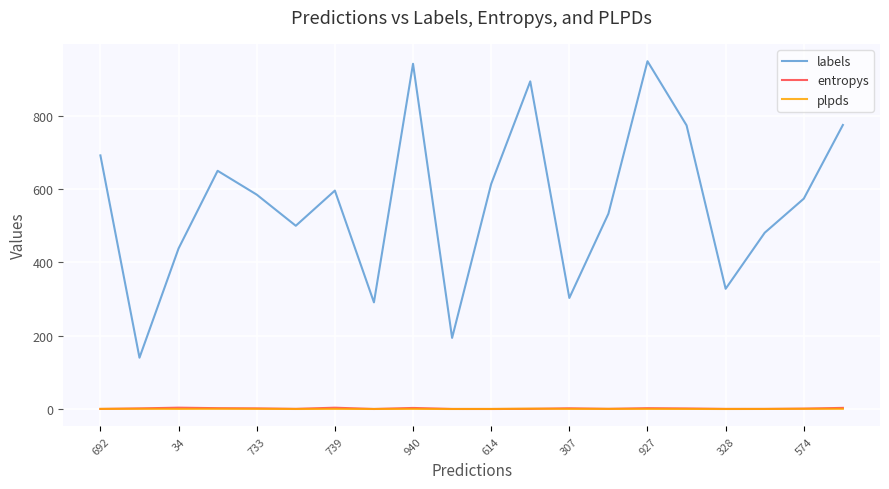

Which series has the widest spread of values?

labels